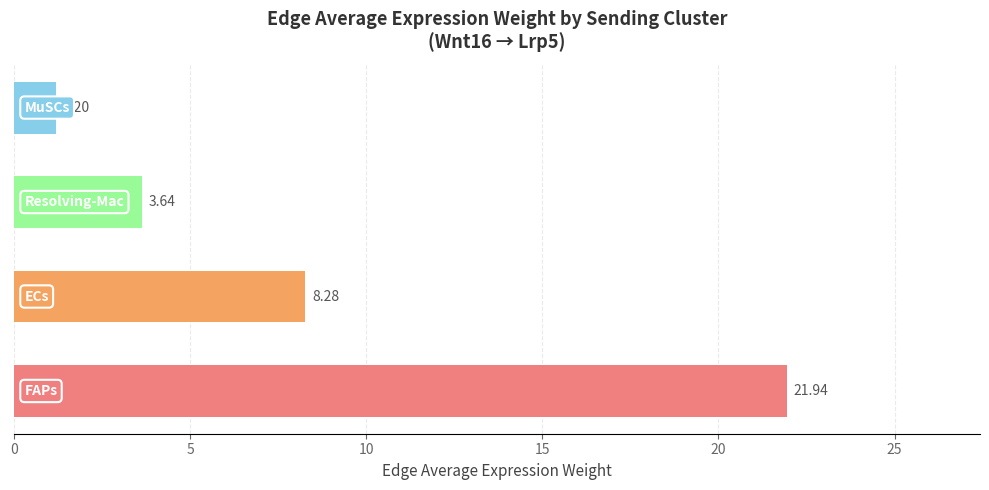

What is the difference between the second highest and minimum values?

7.1